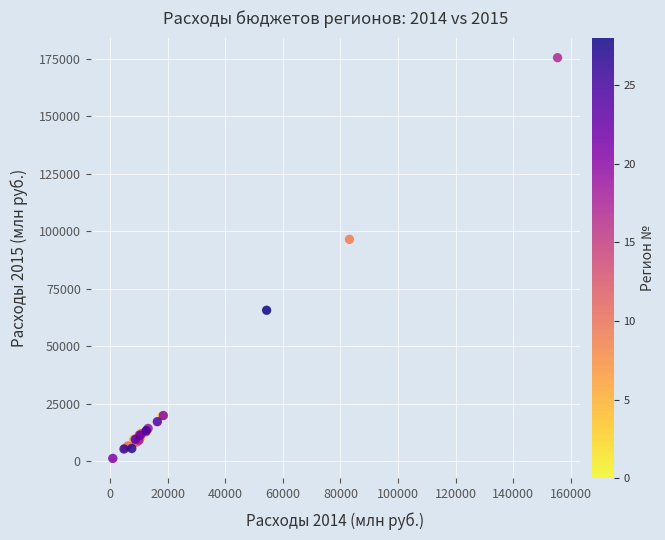

What Y value in the scatter plot is closest to 88330?

96439.2